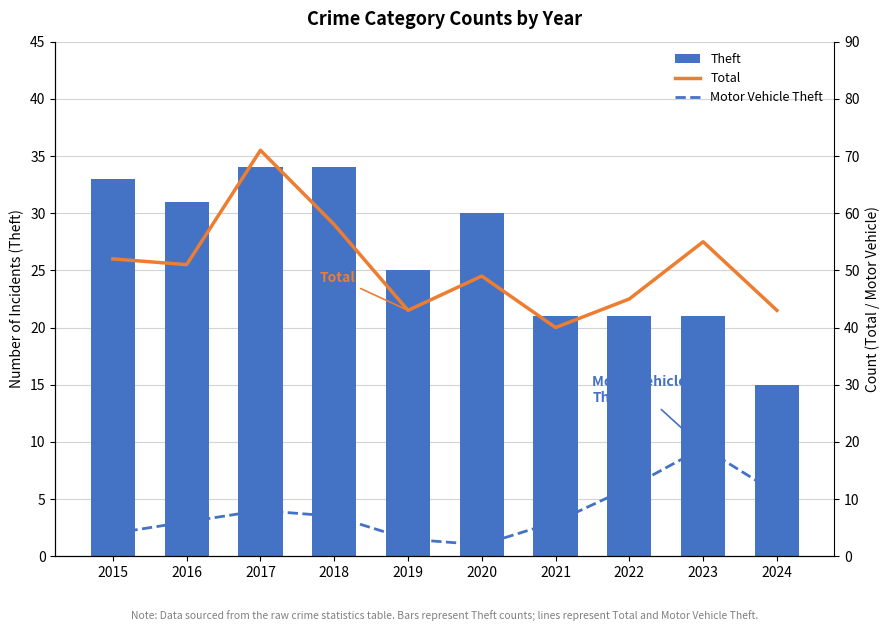

What is the difference between the maximum and minimum values in the Motor Vehicle Theft series?

17